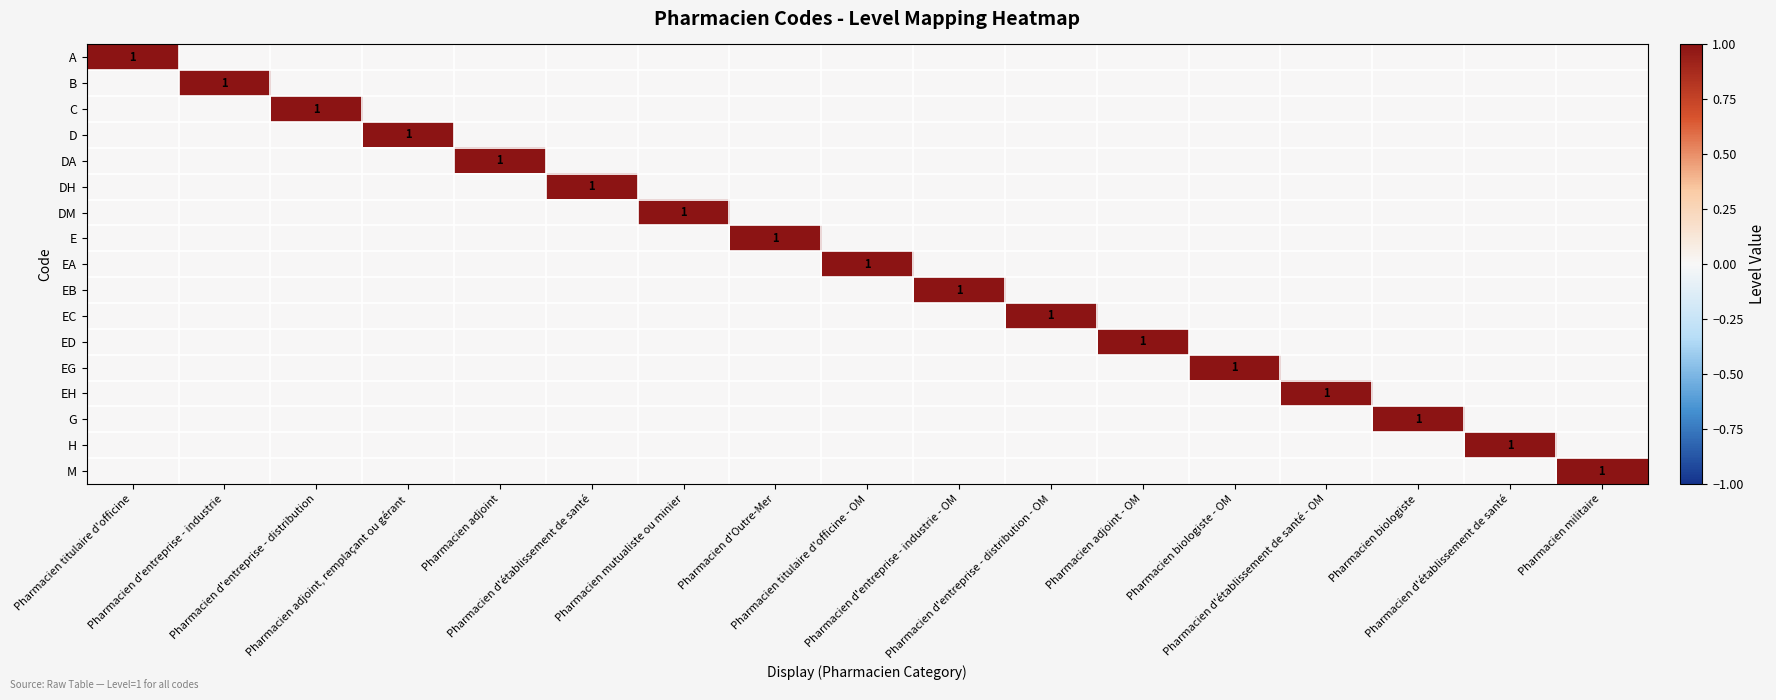

List the labels in order of G value, smallest first.

Pharmacien titulaire d'officine, Pharmacien d'entreprise - industrie, Pharmacien d'entreprise - distribution, Pharmacien adjoint, remplaçant ou gérant, Pharmacien adjoint, Pharmacien d'établissement de santé, Pharmacien mutualiste ou minier, Pharmacien d'Outre-Mer, Pharmacien titulaire d'officine - OM, Pharmacien d'entreprise - industrie - OM, Pharmacien d'entreprise - distribution - OM, Pharmacien adjoint - OM, Pharmacien biologiste - OM, Pharmacien d'établissement de santé - OM, Pharmacien d'établissement de santé, Pharmacien militaire, Pharmacien biologiste